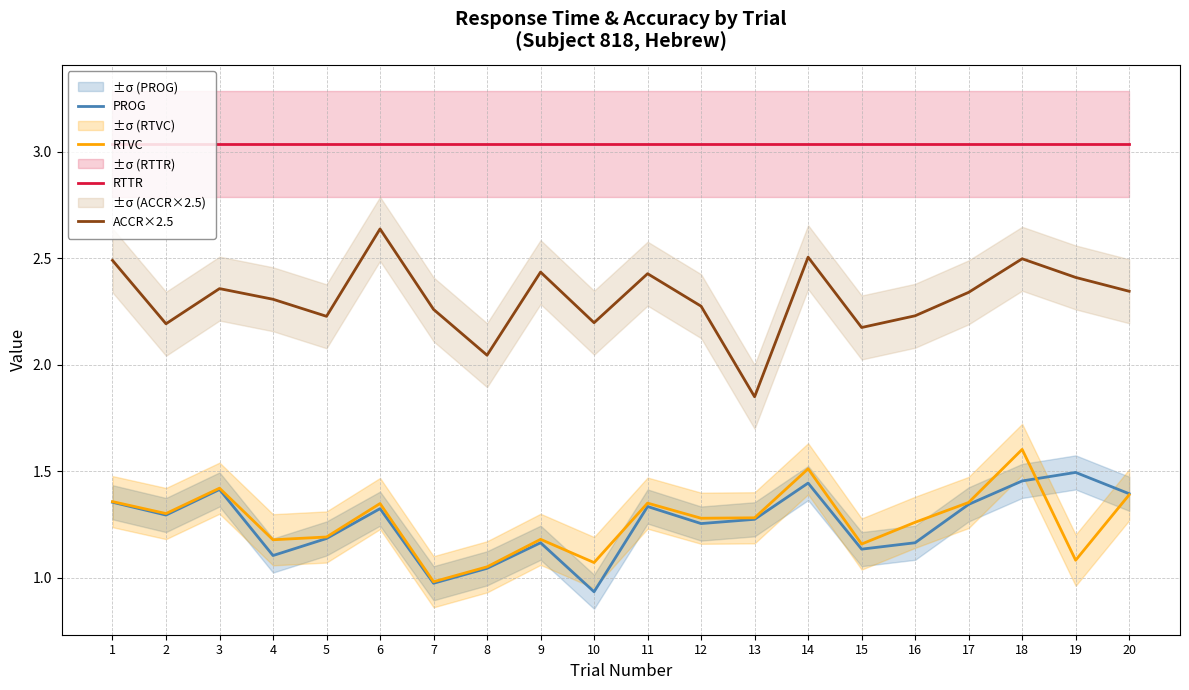

Which series changed the most between 5 and 15?

ACCR×2.5